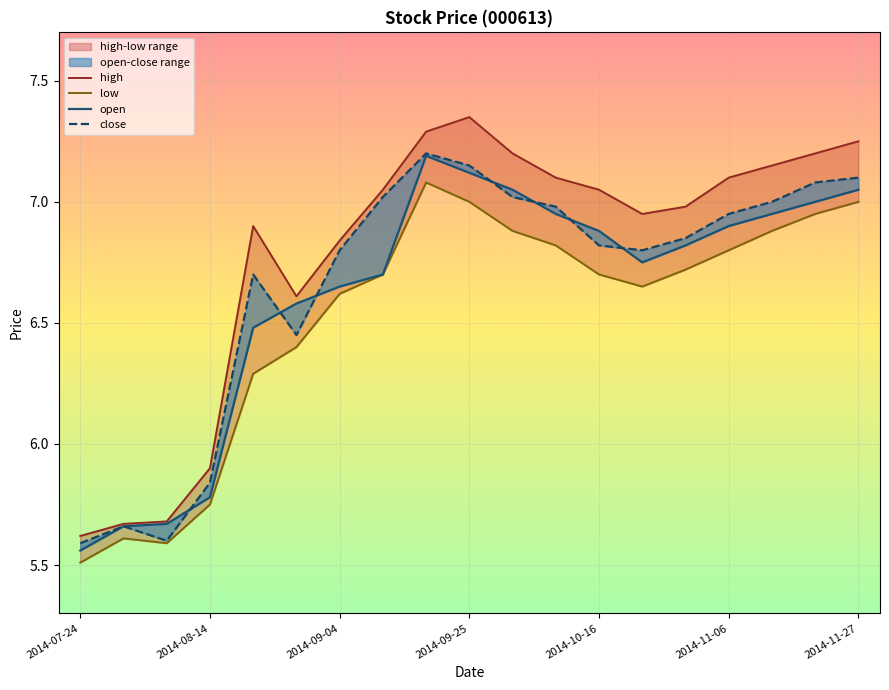

Which category has the lowest value across all series?

2014-07-24